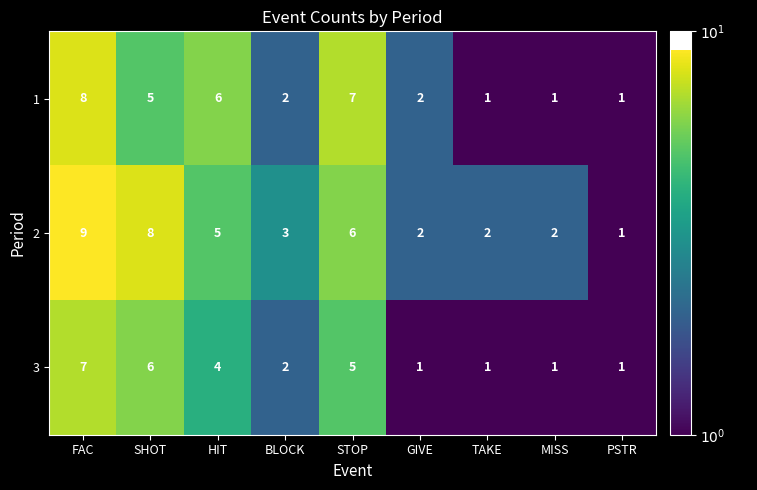

At how many categories does at least one series exceed 4?

4